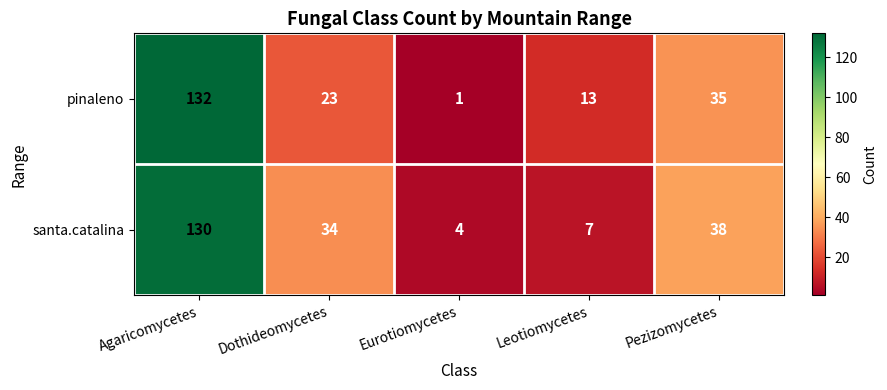

Which category has the highest value in the pinaleno series?

Agaricomycetes